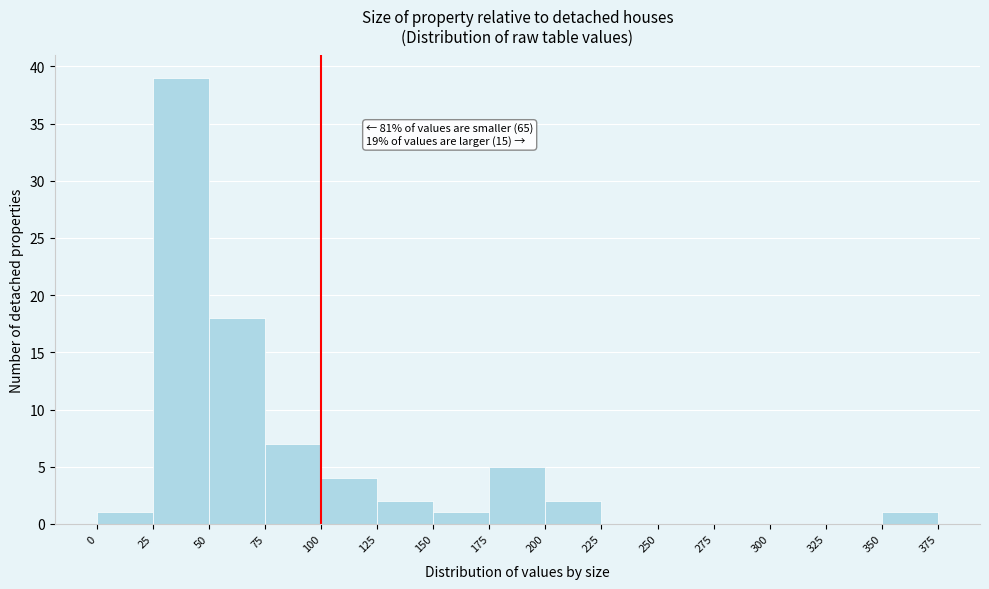

Over which range of the x-axis is the bar tallest?

25 to 50